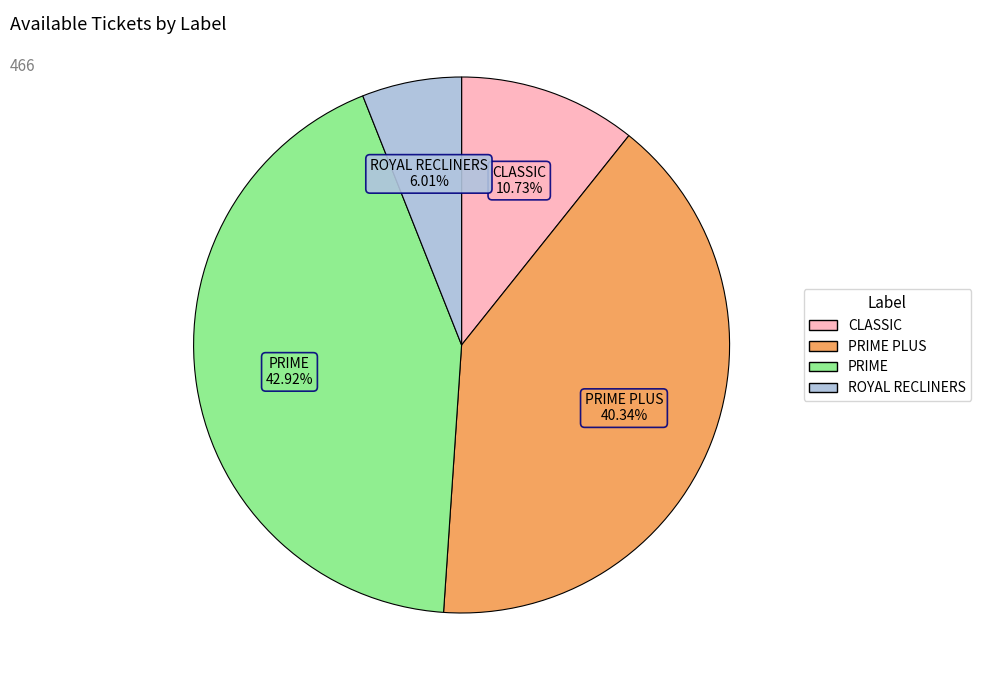

Does any single category account for the majority?

No